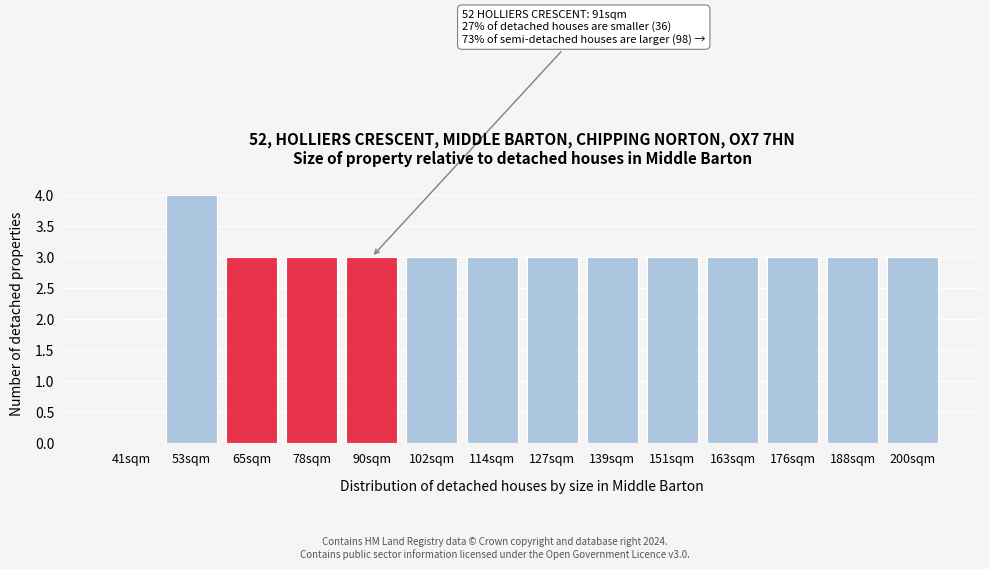

Reading left to right, what are all the values shown in this chart?

41sqm=0	53sqm=4	65sqm=3	78sqm=3	90sqm=3	102sqm=3	114sqm=3	127sqm=3	139sqm=3	151sqm=3	163sqm=3	176sqm=3	188sqm=3	200sqm=3